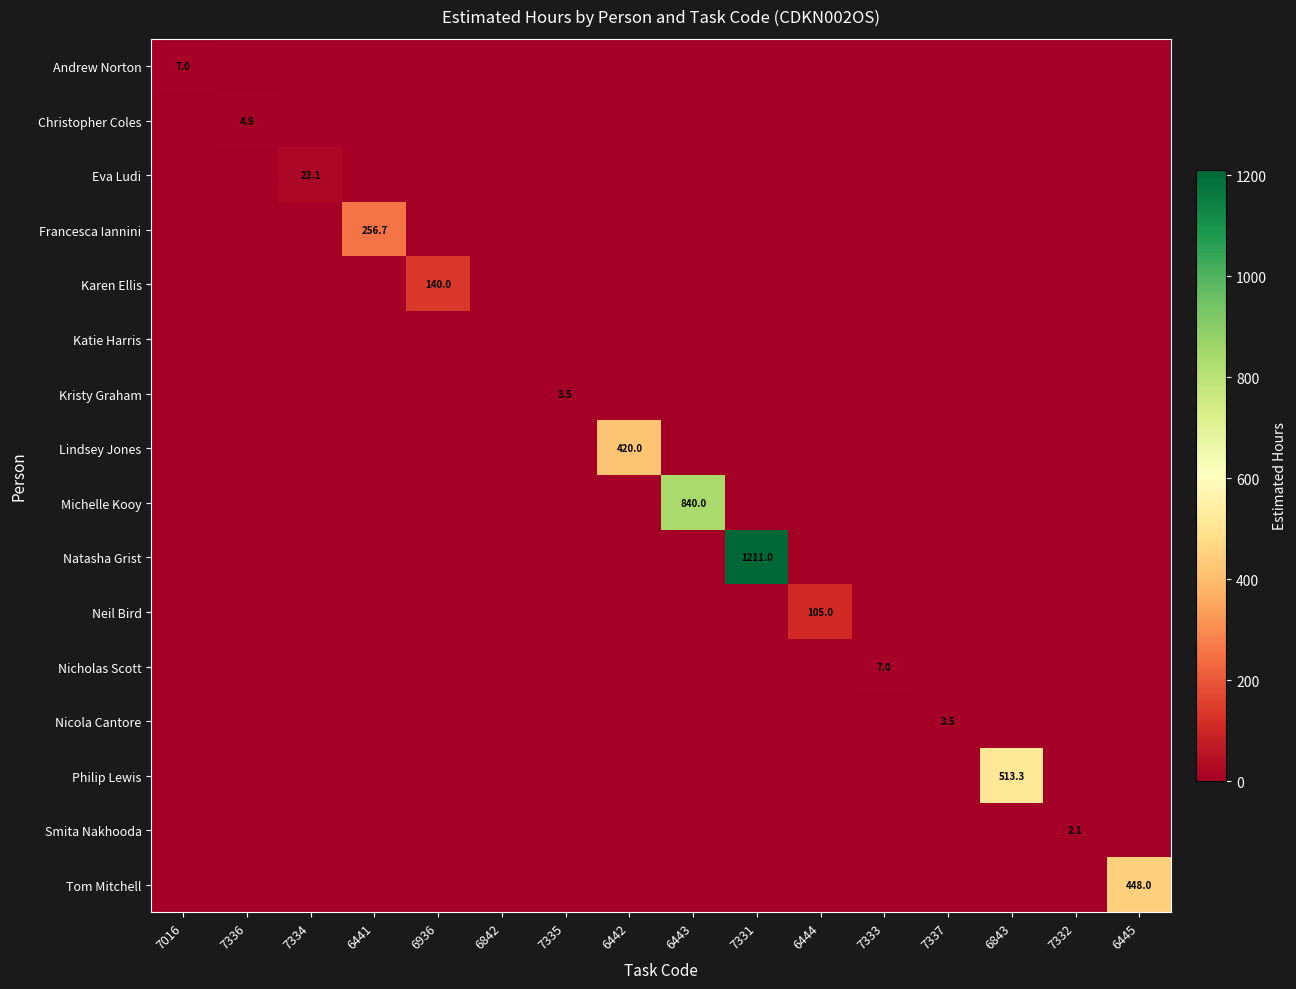

How many positive values does the Philip Lewis series have?

1